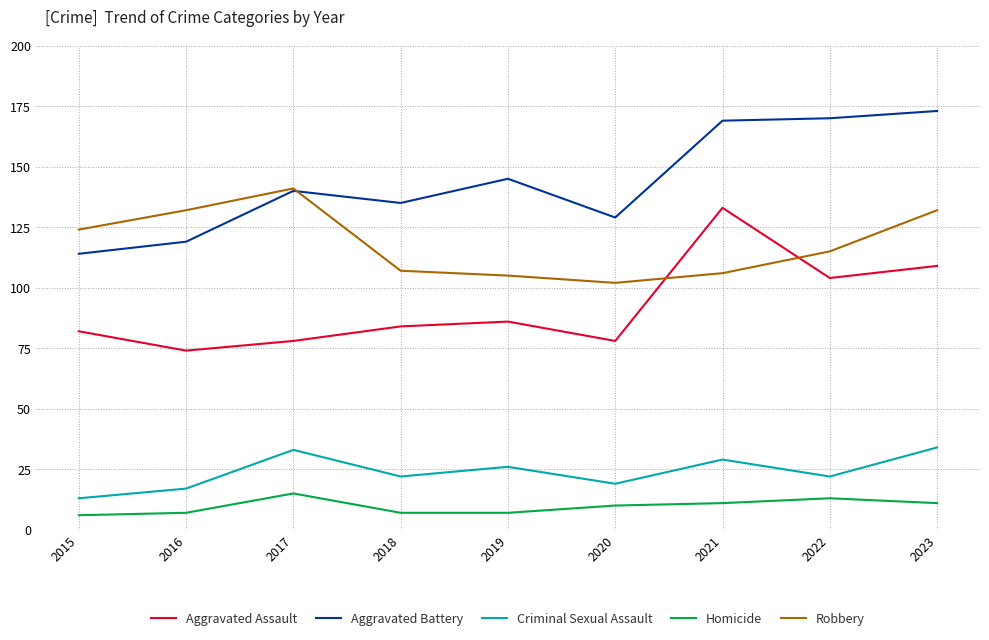

At which category is the sum across all series the highest?

2023